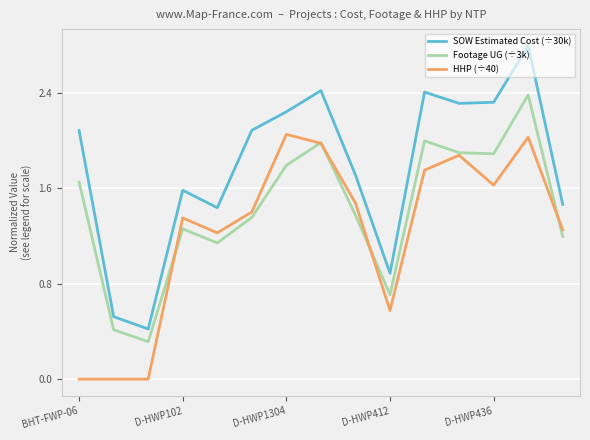

How many lines are shown in the chart?

3